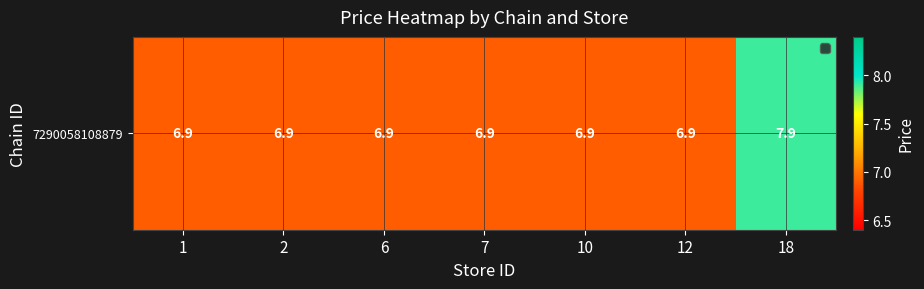

Which has a higher value, 2 or 10?

2